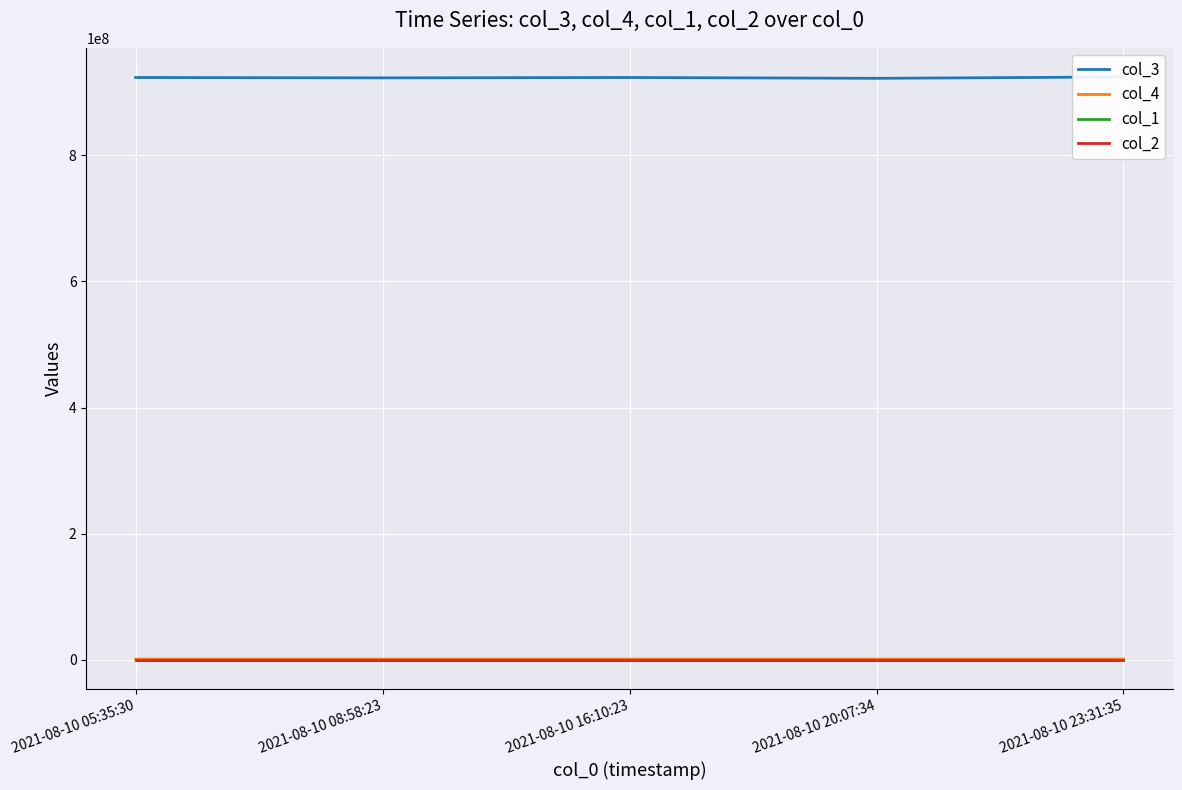

Which category has the highest value across all series?

2021-08-10 23:31:35